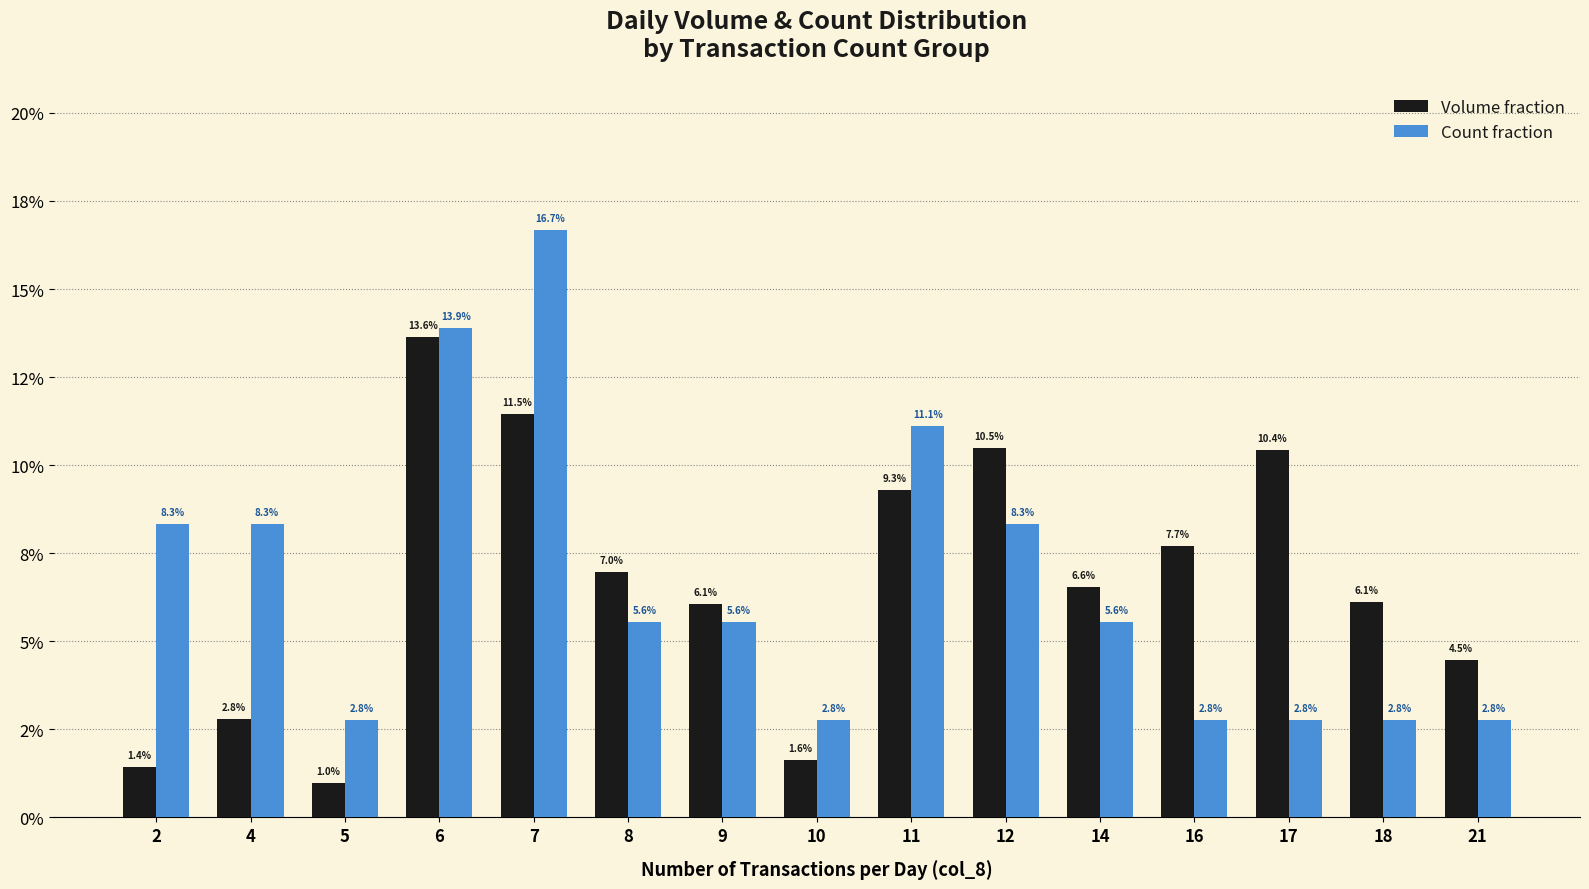

List the series in order of their peak value, highest first.

Count fraction, Volume fraction